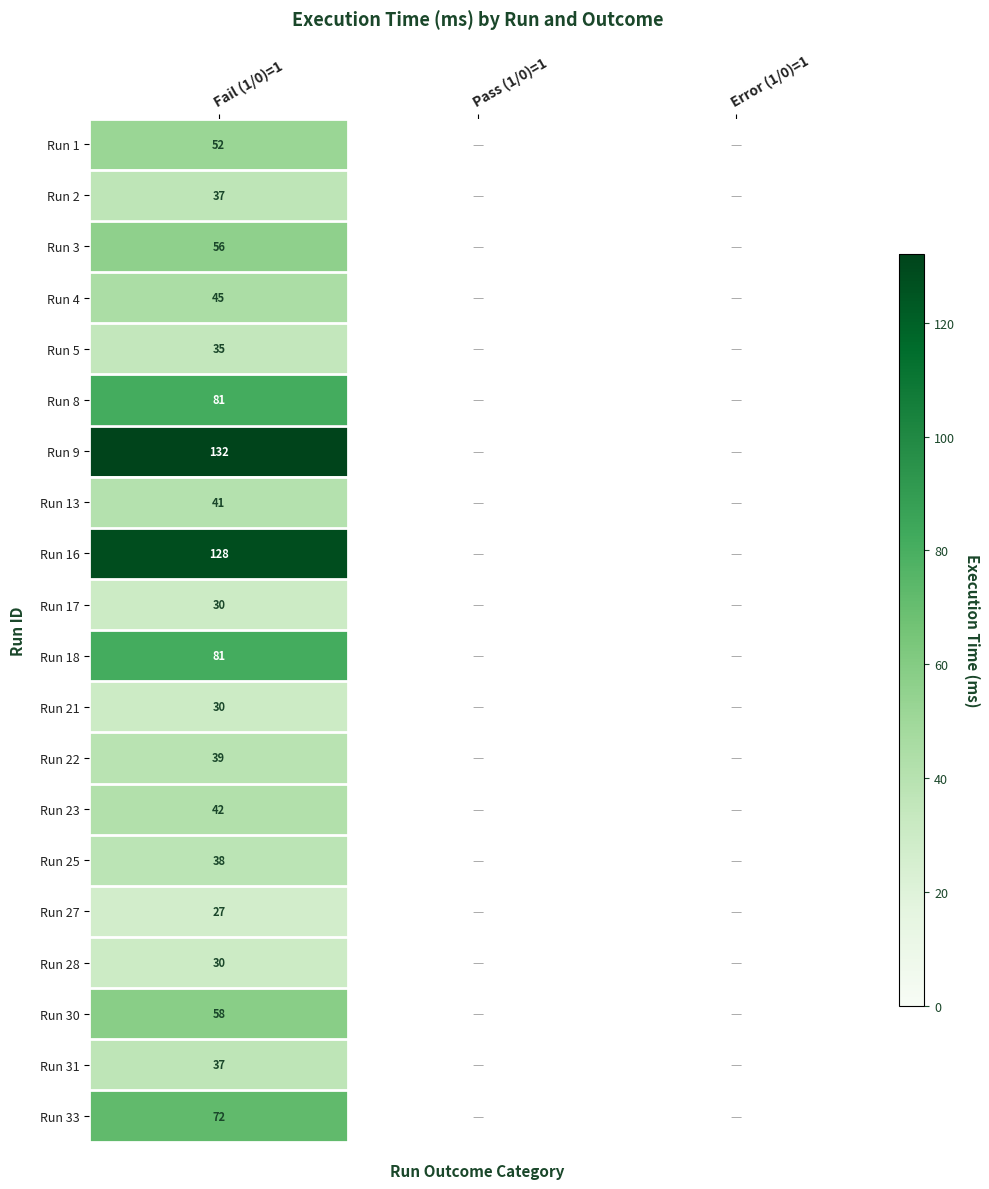

What is the minimum value shown in the chart?

27.0